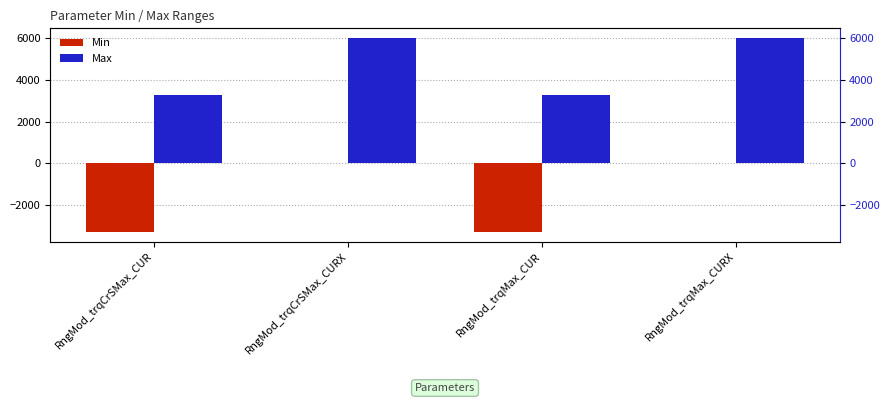

Is the value of Min at RngMod_trqCrSMax_CUR greater than the value of Max at RngMod_trqMax_CURX?

No